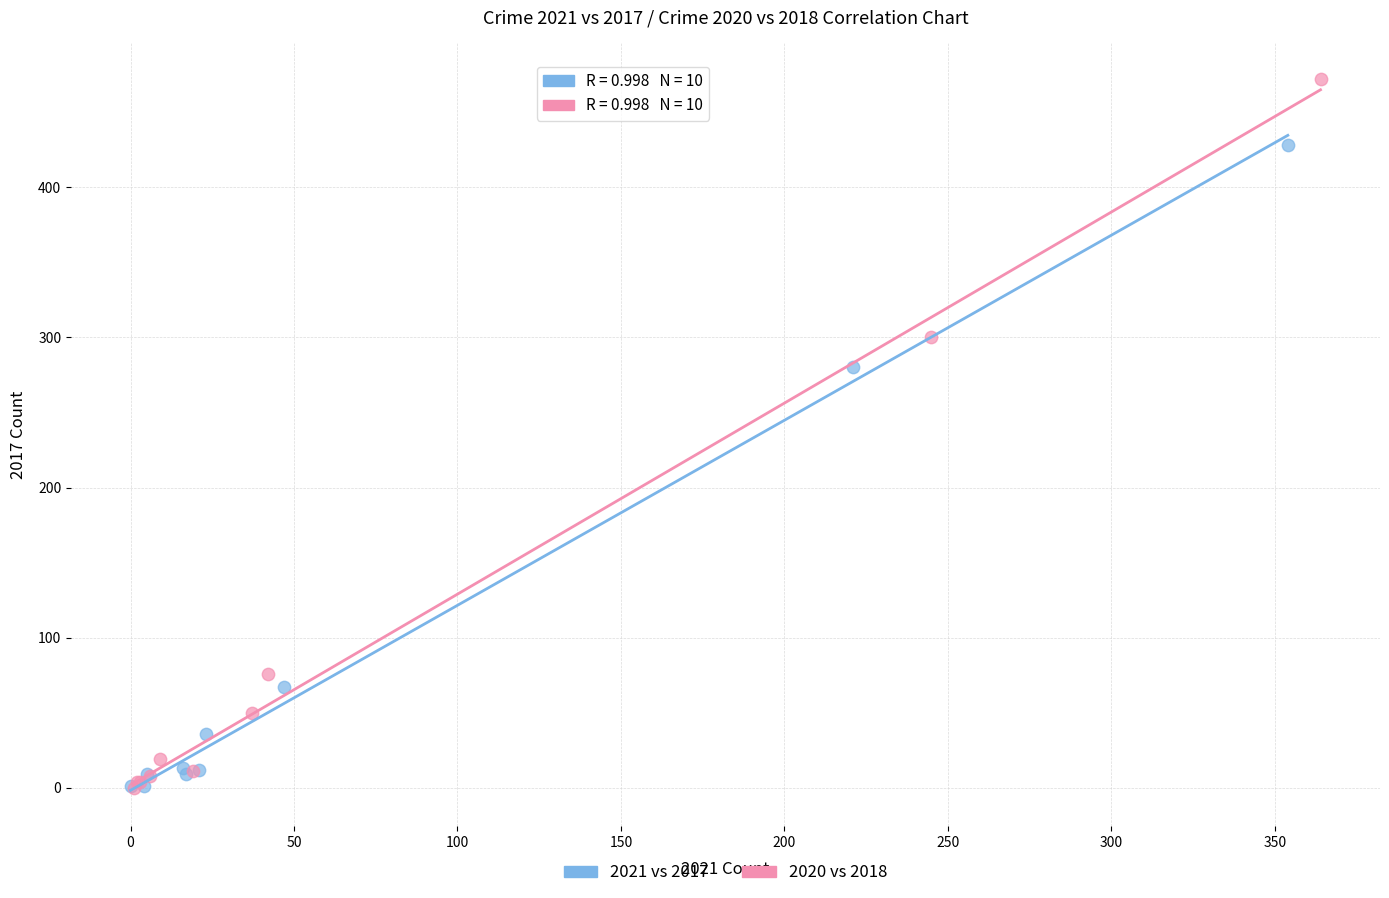

What are all the series names shown in the legend?

2021 vs 2017, 2020 vs 2018